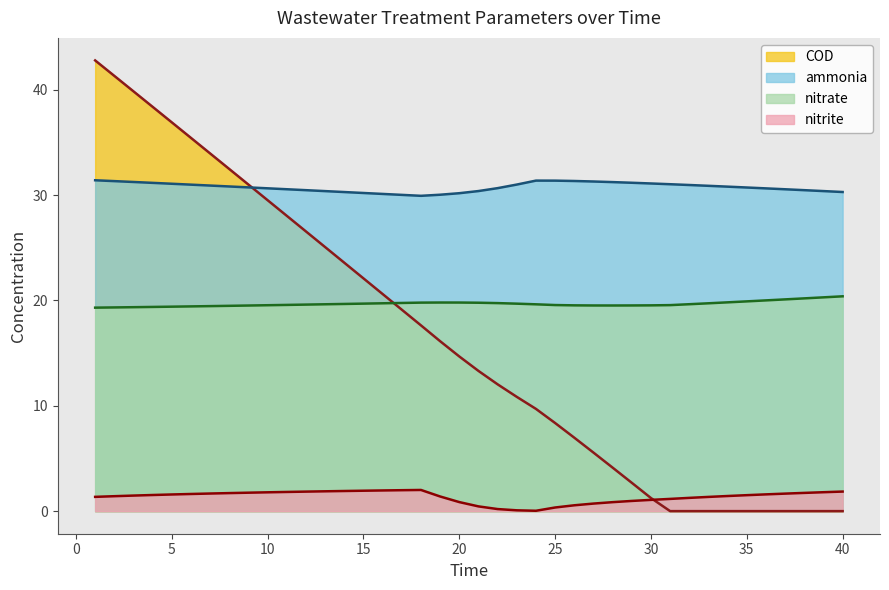

Rank the series at 5 from highest to lowest value.

COD, ammonia, nitrate, nitrite